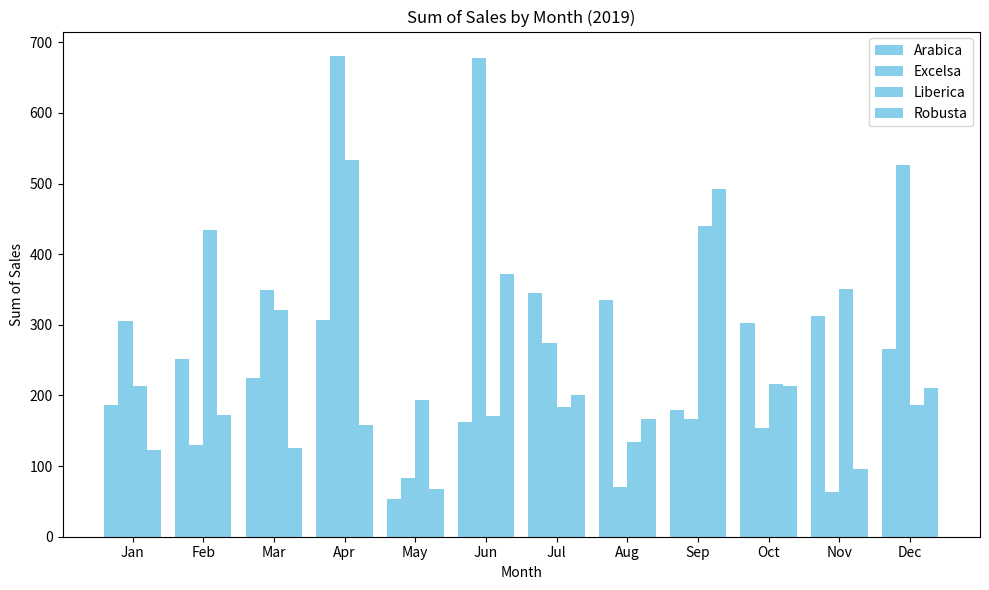

How many data points in Arabica are above 265?

6